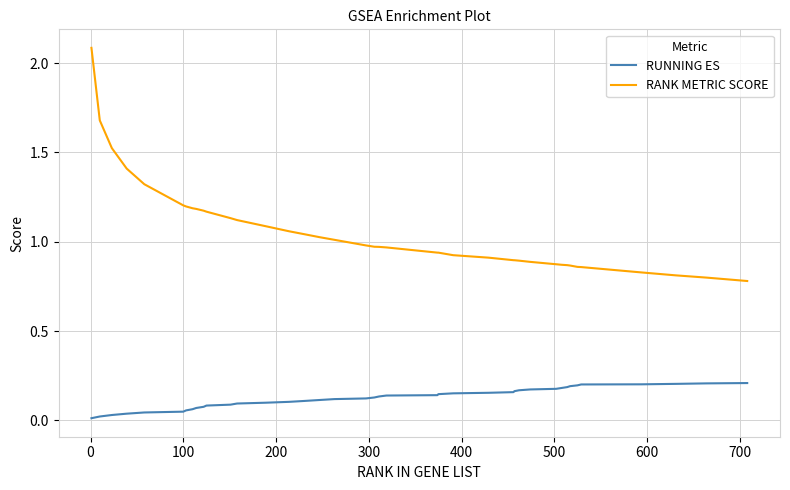

True or false: RUNNING ES and RANK METRIC SCORE cross at least once.

False